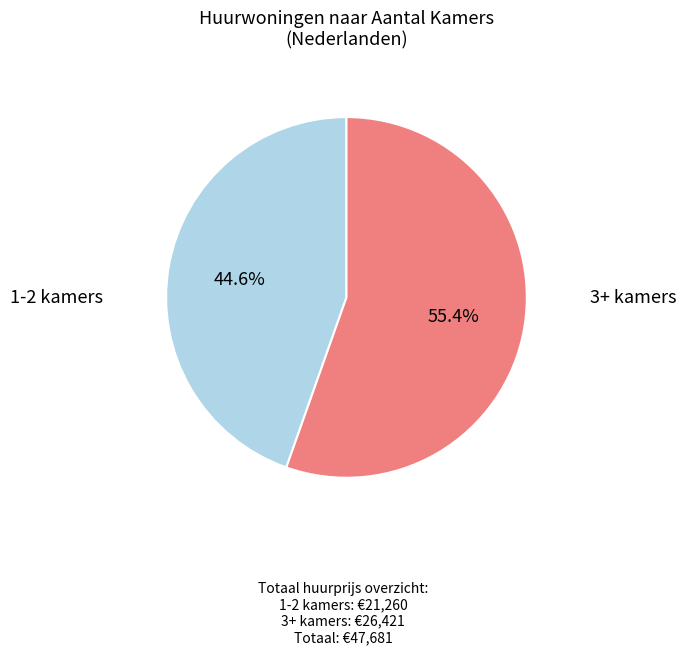

To the nearest percent, what is the average slice percentage?

50%